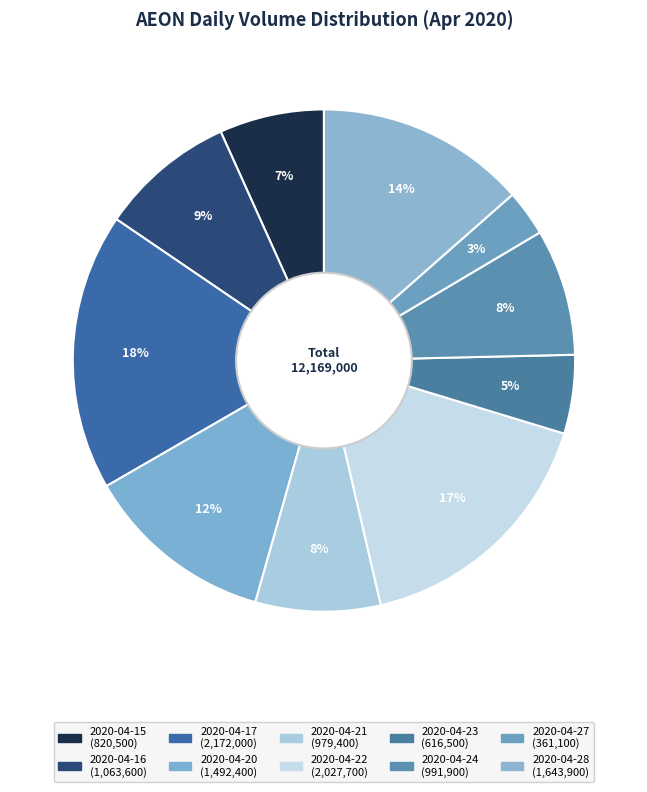

Count the number of slices in the pie.

10